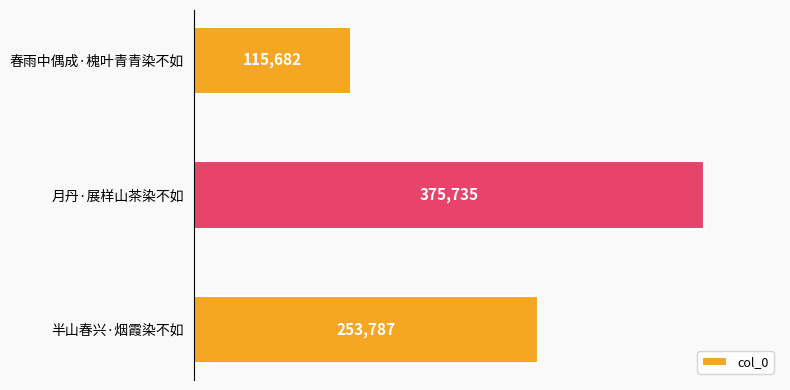

The chart shows a value of 633152 at 月丹·展样山茶染不如. True or false?

False